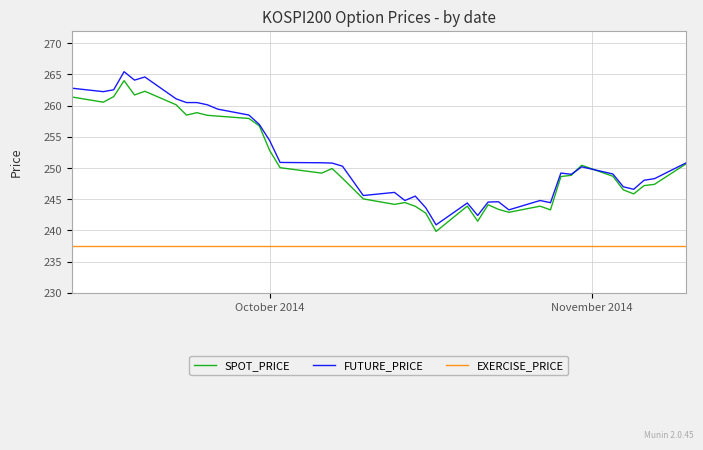

Which series has the widest spread of values?

FUTURE_PRICE